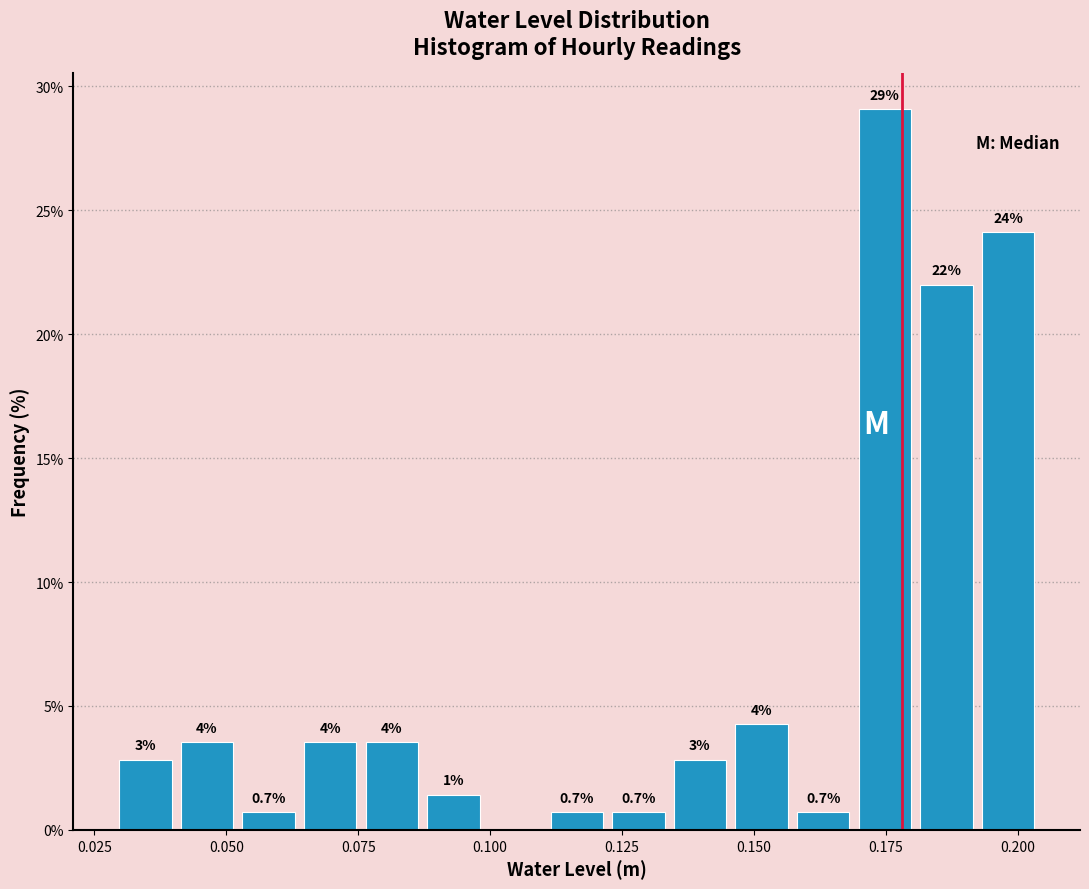

Read against the x-axis, roughly where is the centre of the tallest bar?

0.175